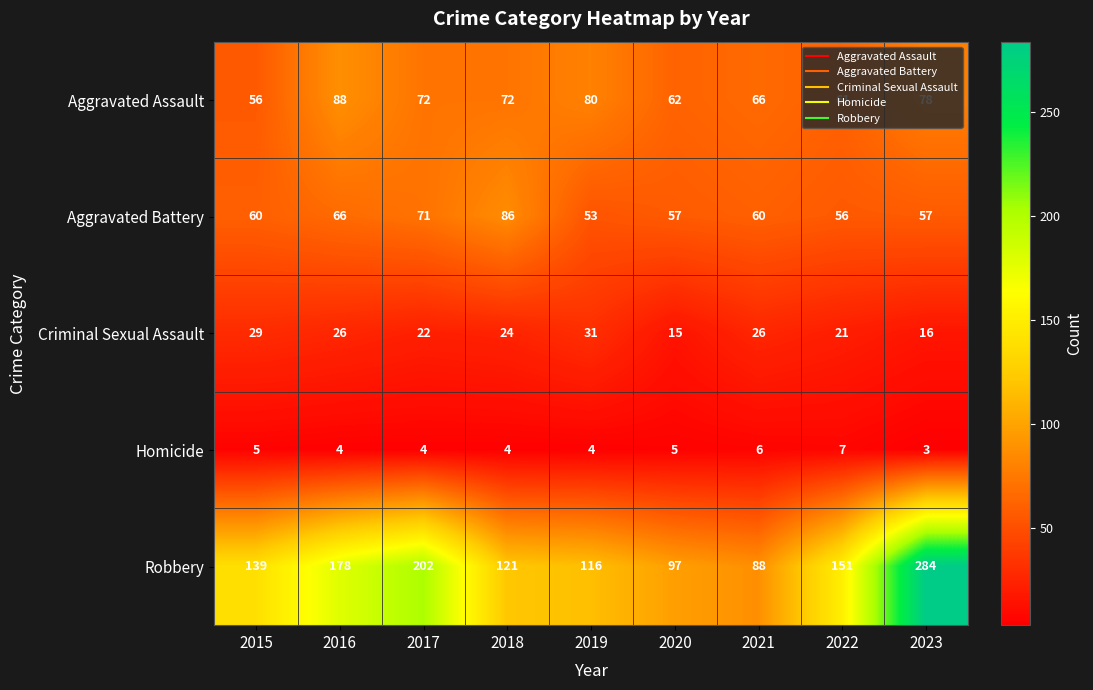

What is the maximum value shown in the chart?

284